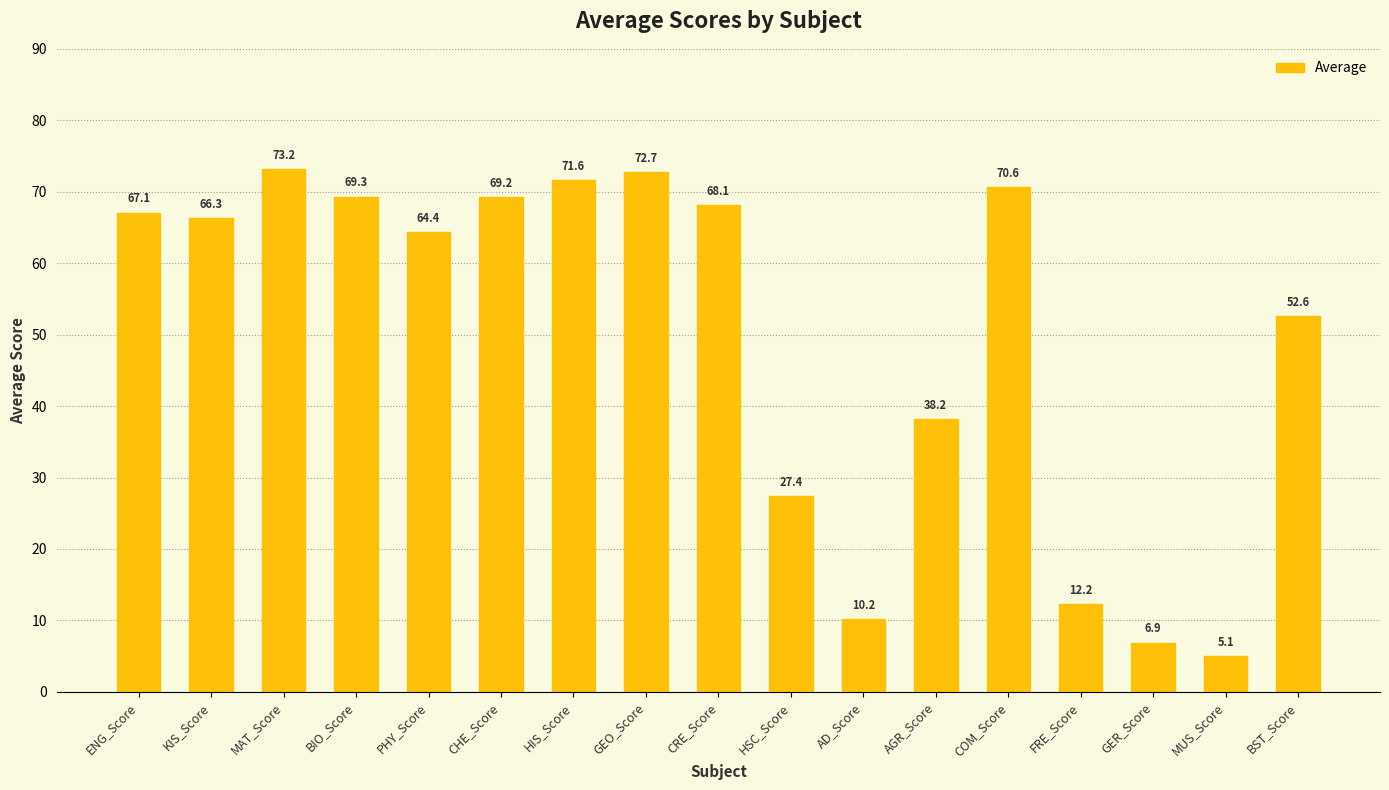

What is the difference between the values at AGR_Score and HSC_Score?

10.8